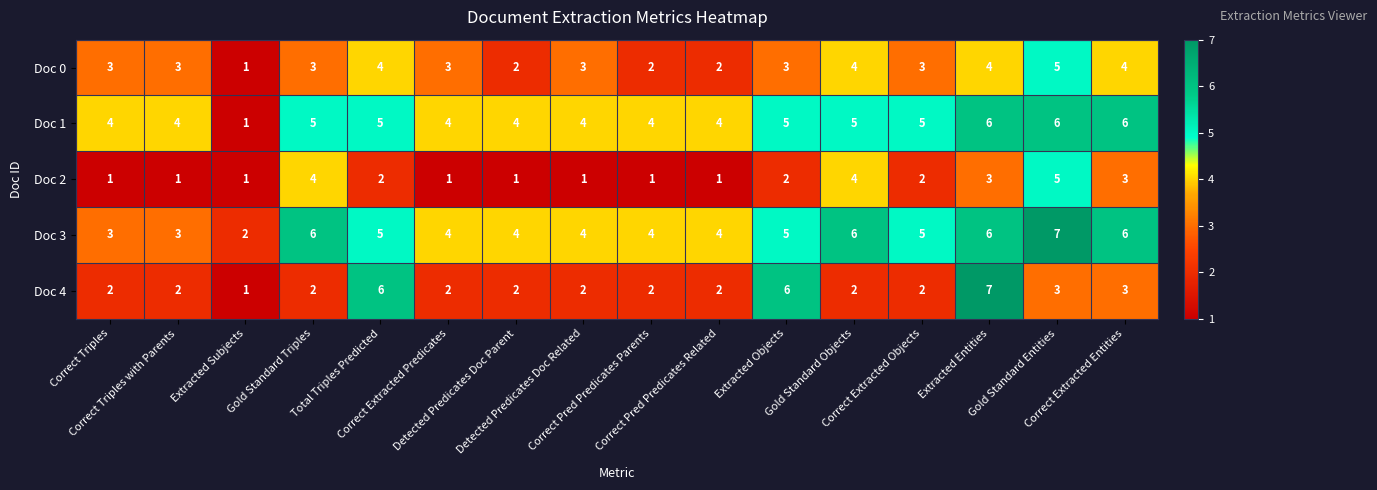

Which series has the largest total across all categories?

Doc 3